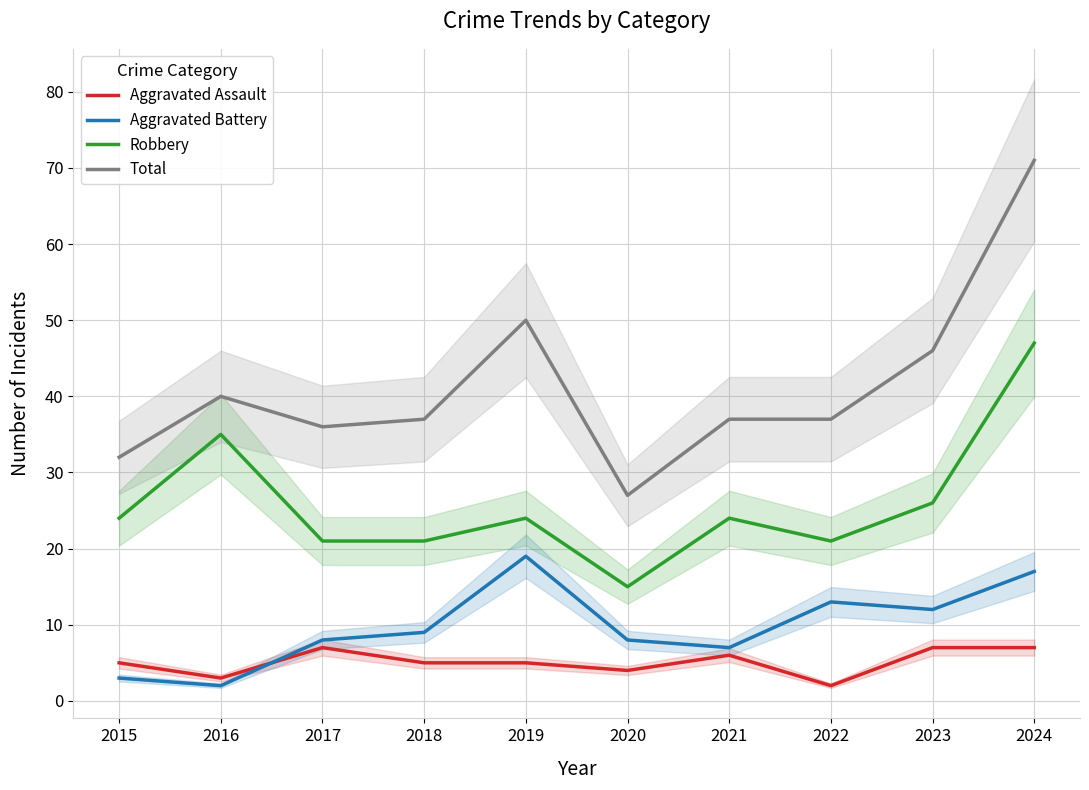

How many times do Aggravated Assault and Aggravated Battery cross each other?

1